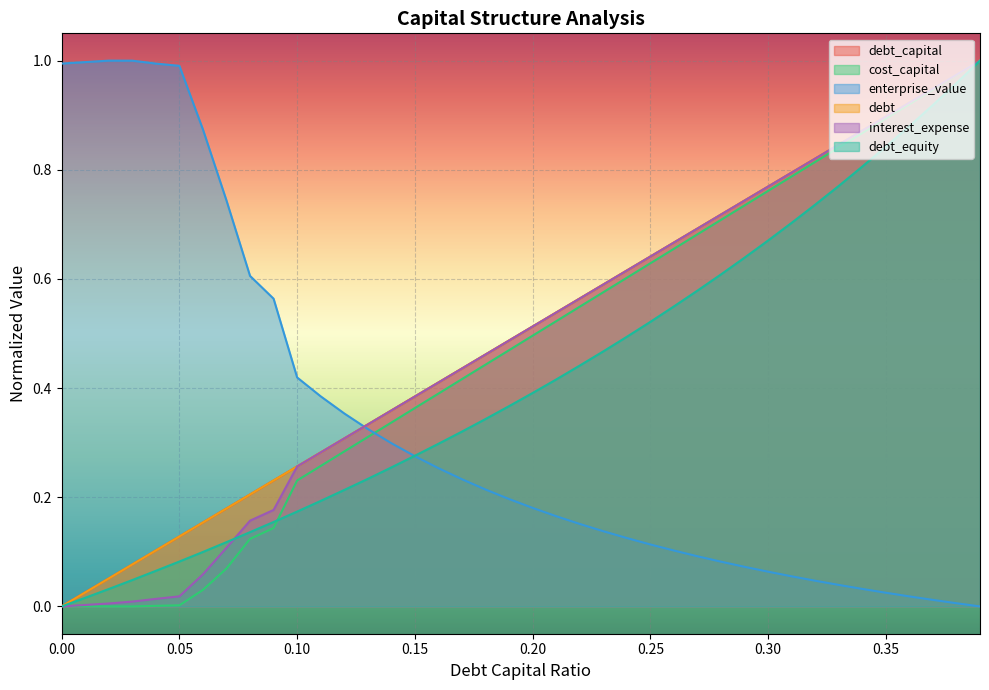

What is the value of the debt point at the 4th from the left?

0.1